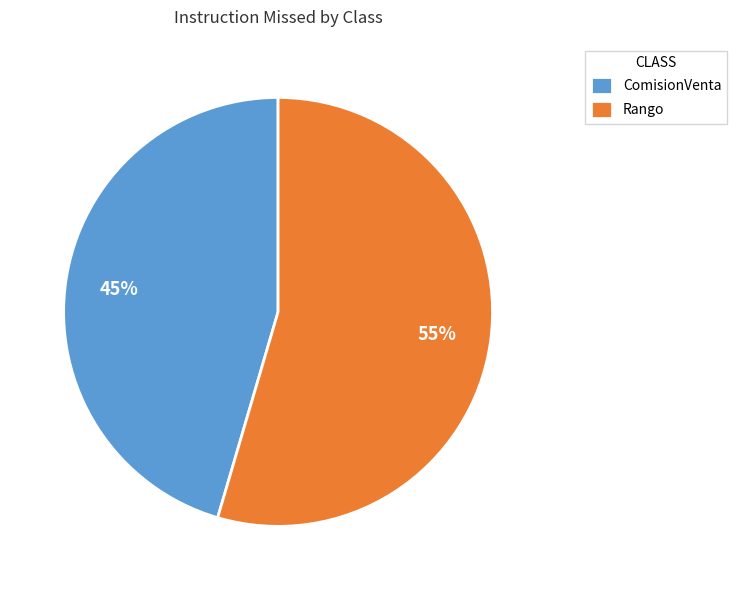

What percentage is the ComisionVenta slice, to the nearest percent?

45%